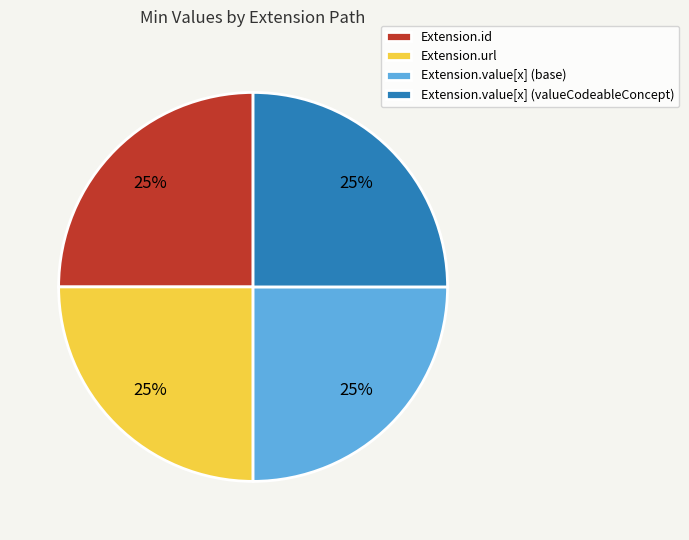

Count the number of slices in the pie.

4